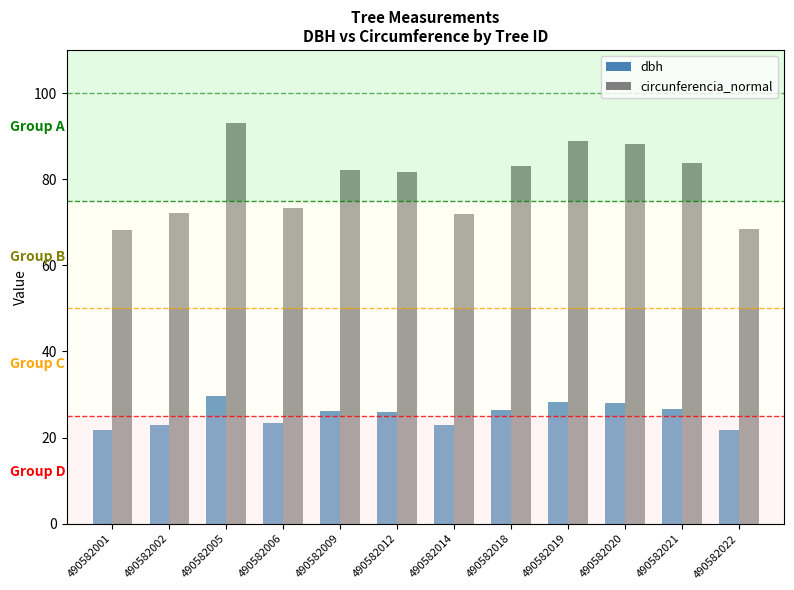

What is the value of the dbh bar at the 5th from the left?

26.1